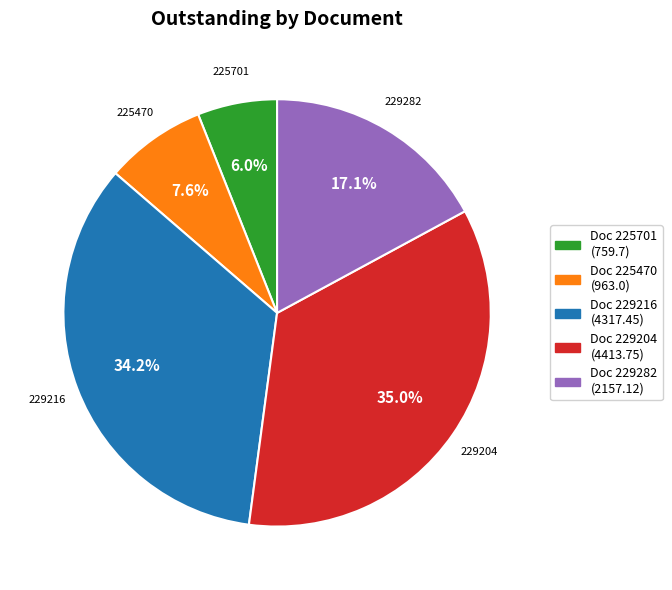

Is there any slice that represents more than half of the pie?

No